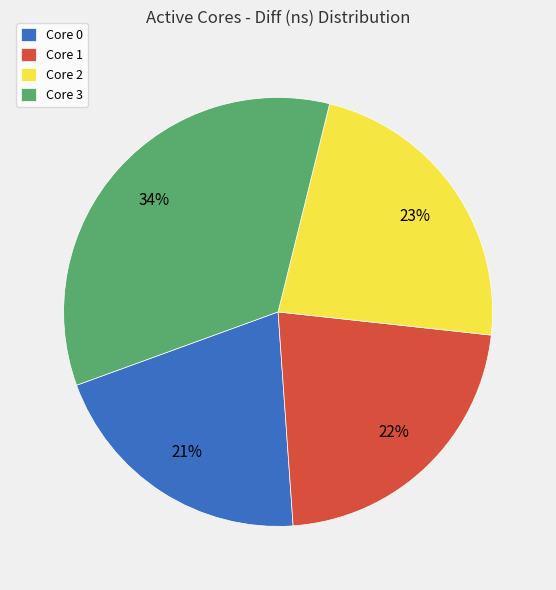

Which slice is the largest?

Core 3